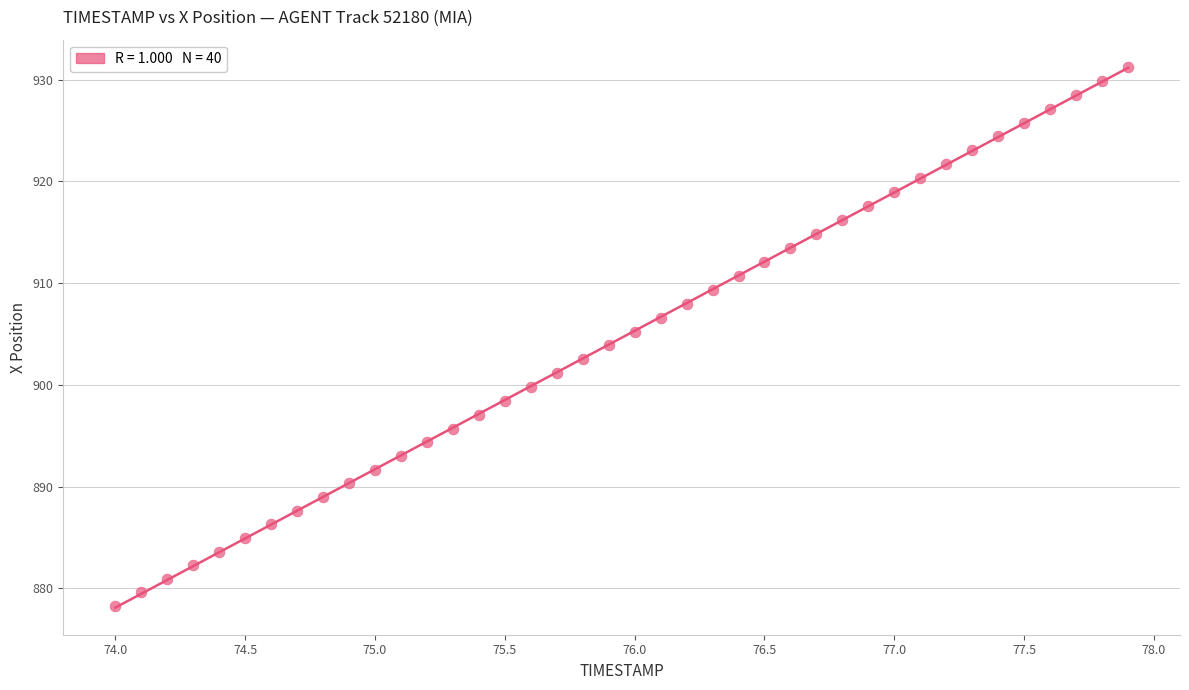

What is the range of X values (max minus min)?

3.9